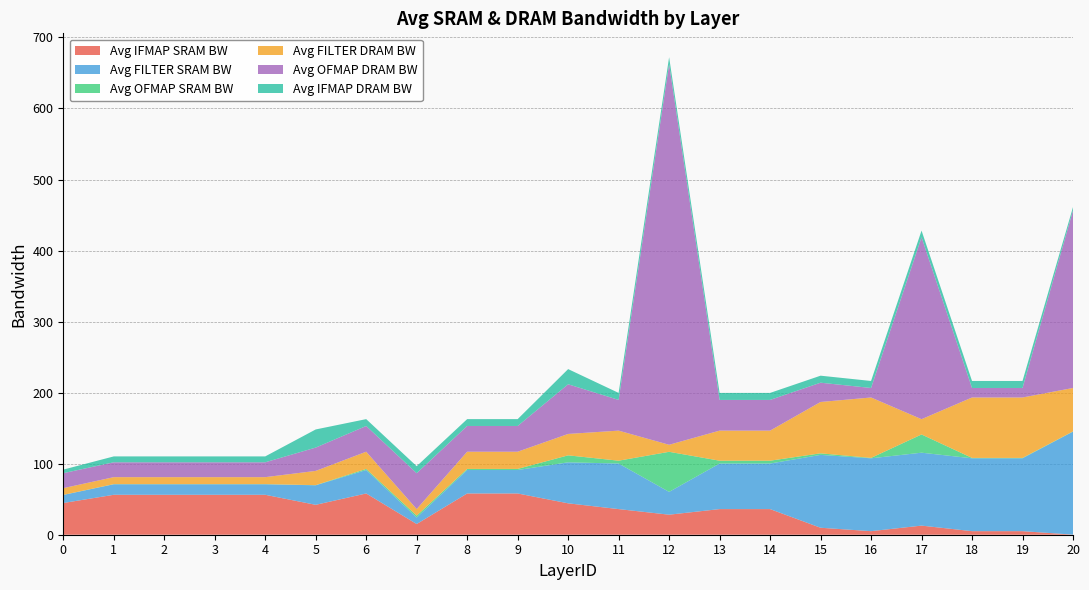

Read the Avg OFMAP DRAM BW value at 14.

43.2